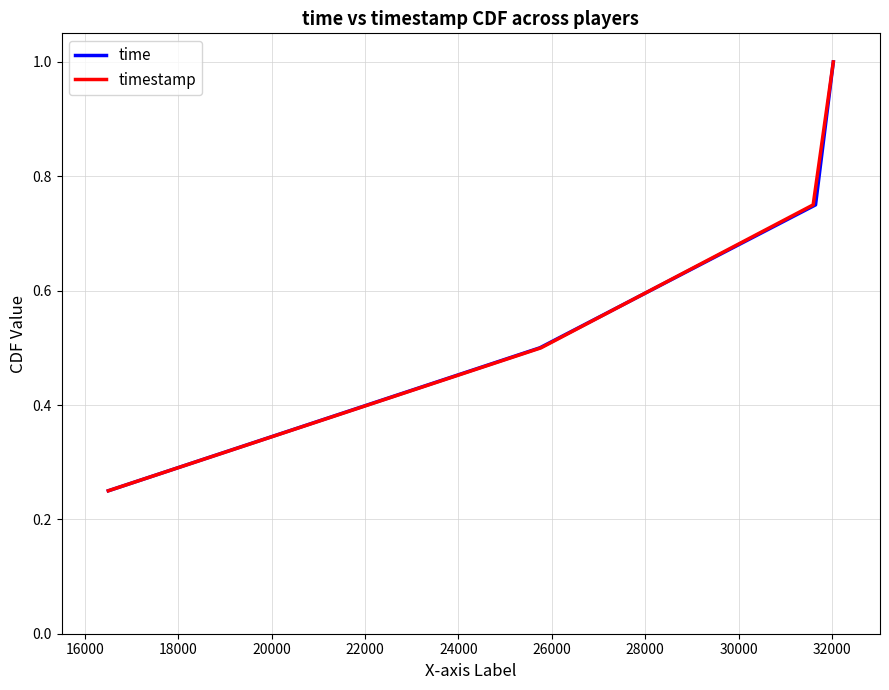

What is the value of the timestamp point at the 1st from the left?

0.2